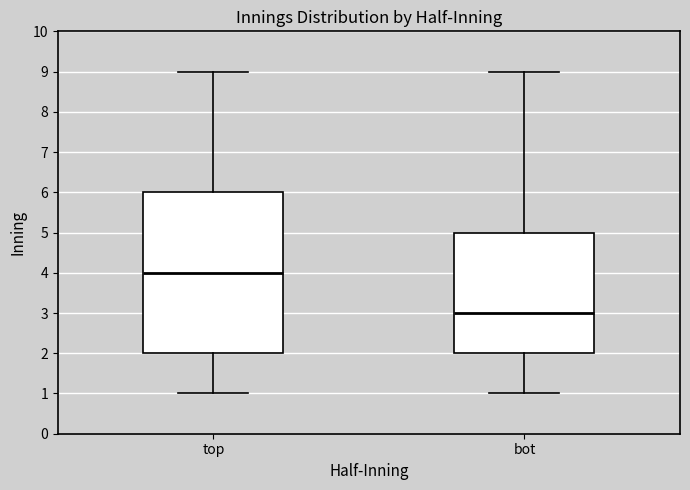

Which box has the lowest median line?

bot